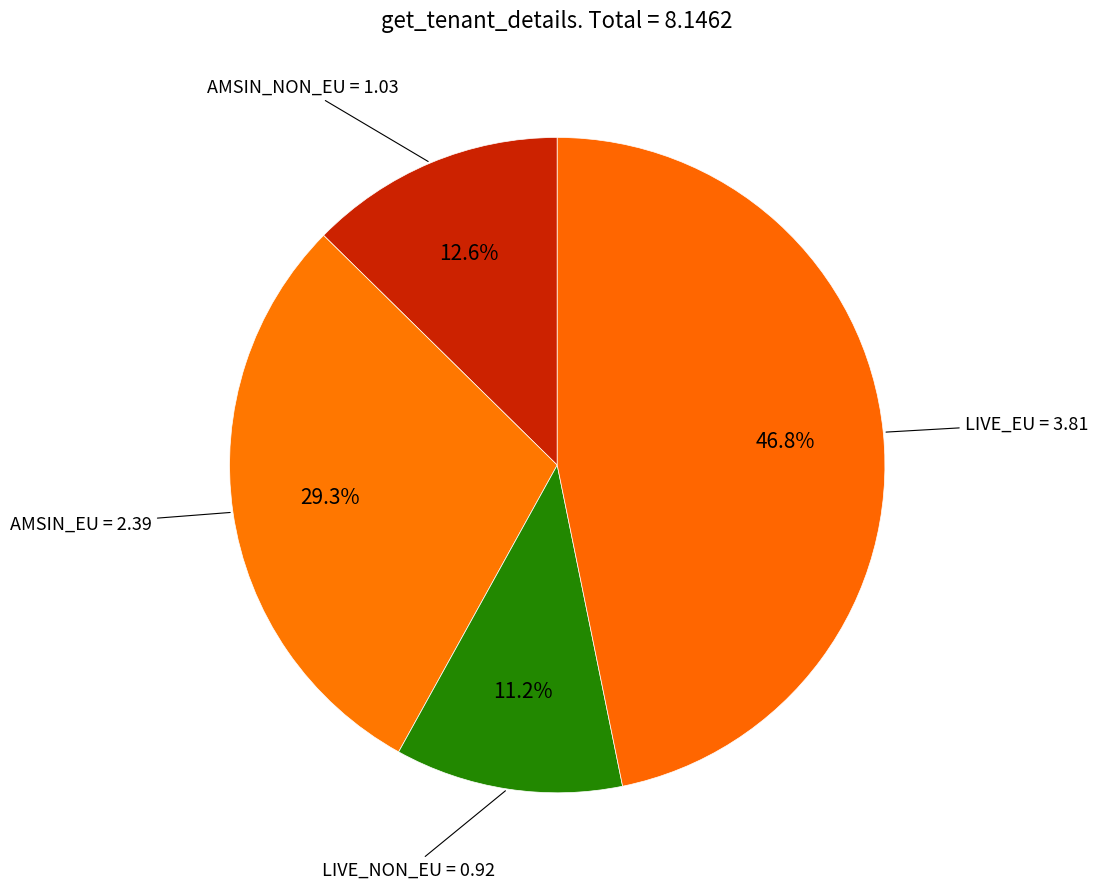

Count the number of slices in the pie.

4